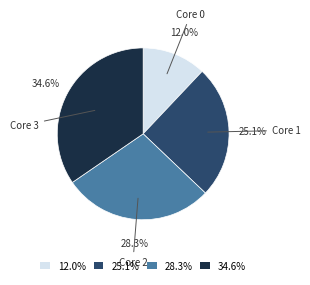

How much of the chart is everything except 34.6%?

65.4%